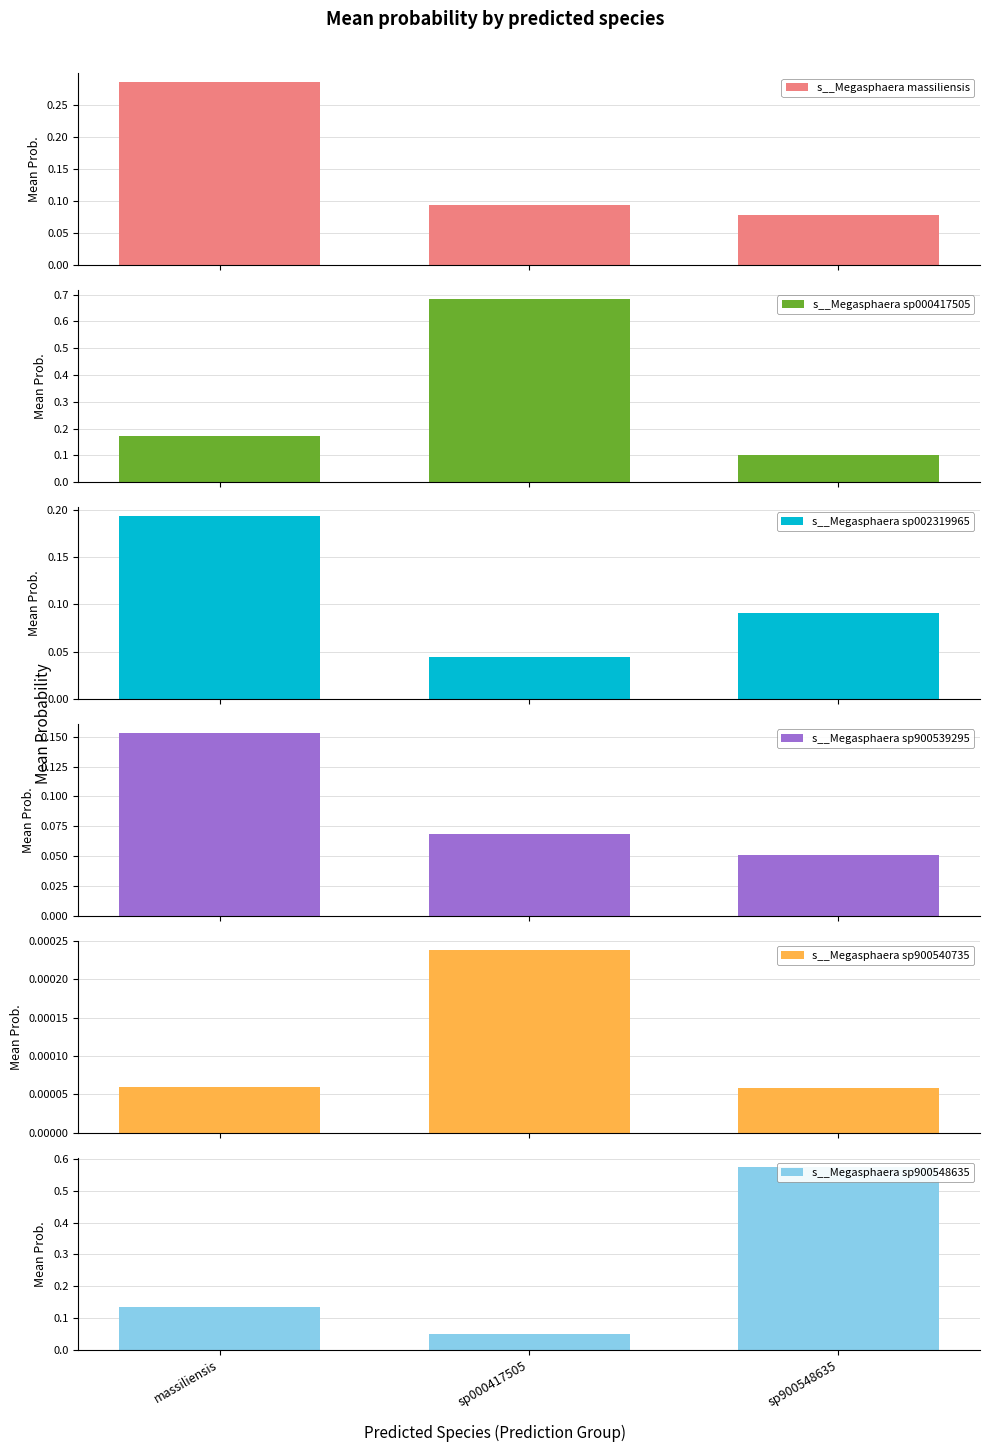

Which category has the lowest value in the s__Megasphaera sp900540735 series?

sp900548635